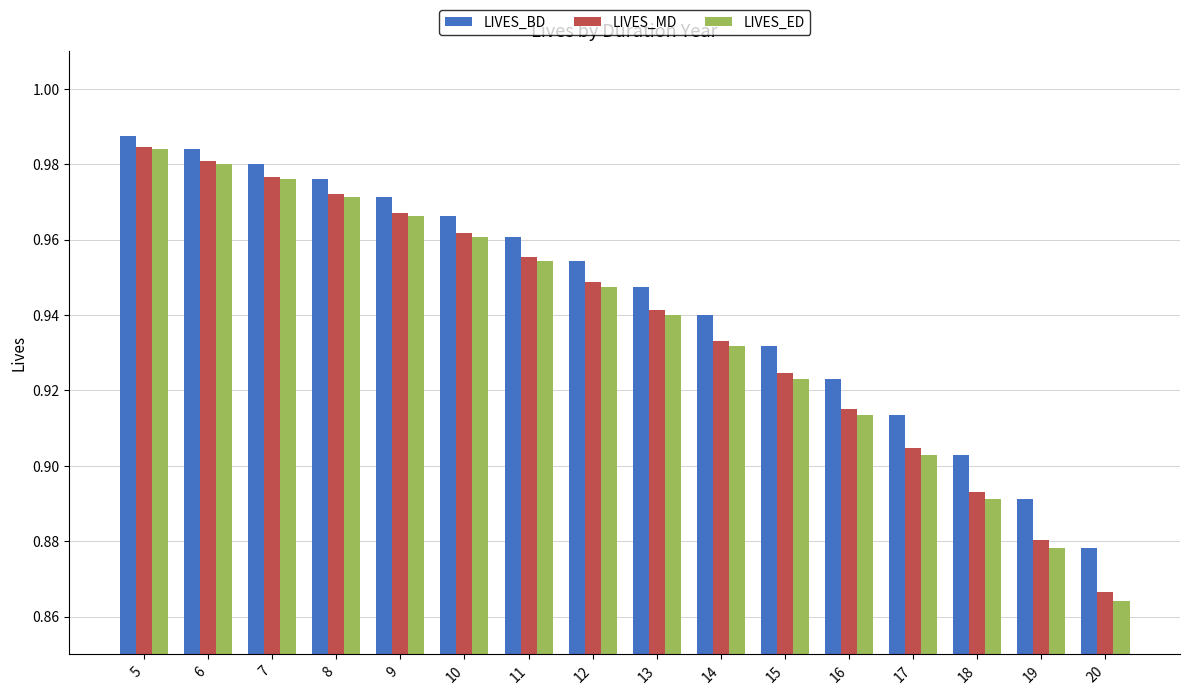

The LIVES_MD series shows 0.5 at 12. True or false?

False